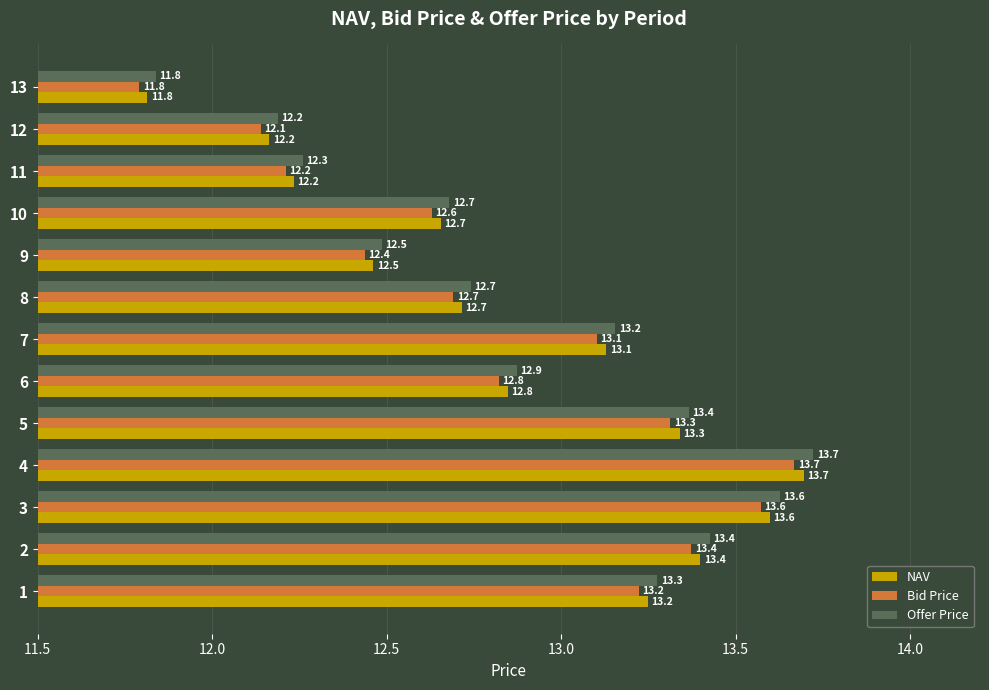

Is the value of Offer Price at 1 greater than the value of Bid Price at 9?

Yes